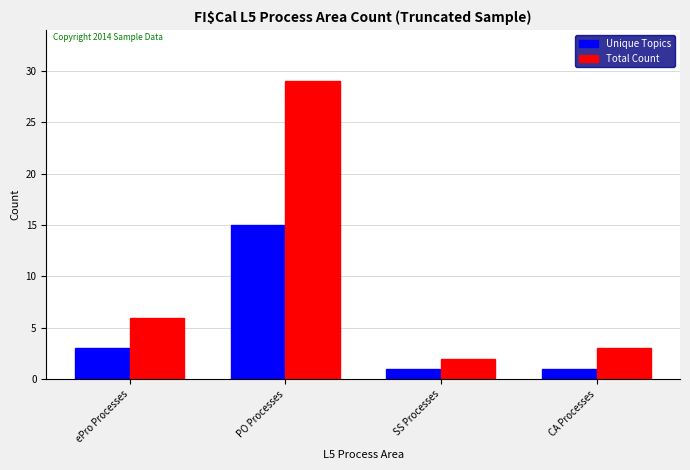

What is the difference between the Unique Topics values at ePro Processes and SS Processes?

2